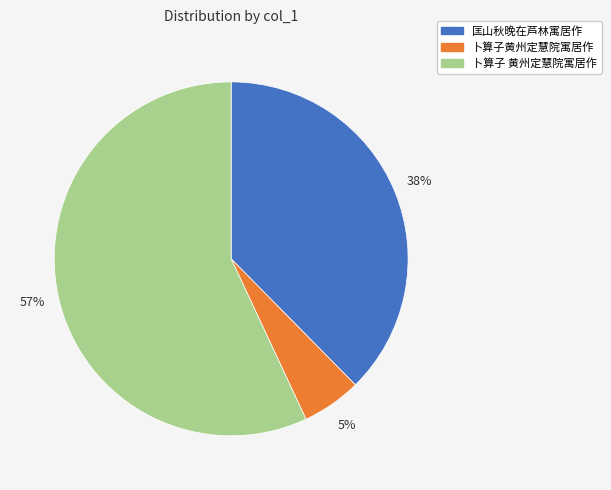

How many slices are in this pie chart?

3